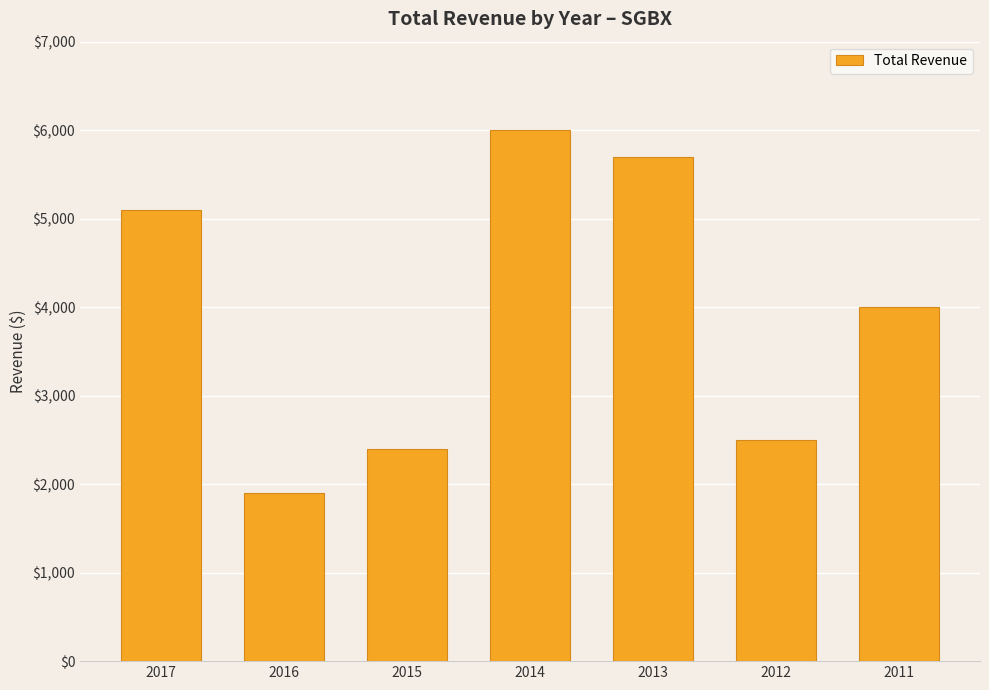

What is the sum of the values at 2012 and 2013?

8200